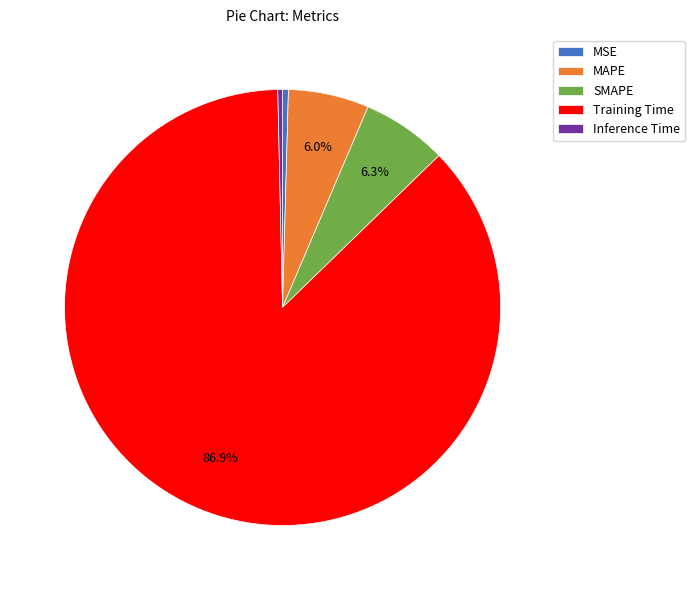

What is the largest slice in the pie chart?

Training Time